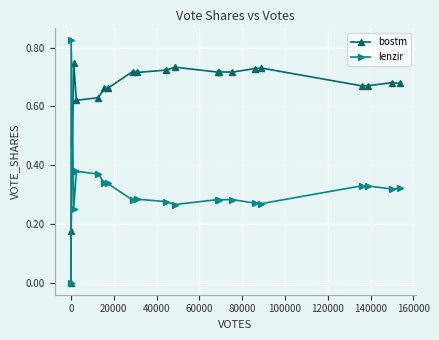

True or false: bostm has more than 2 interior local peaks.

True